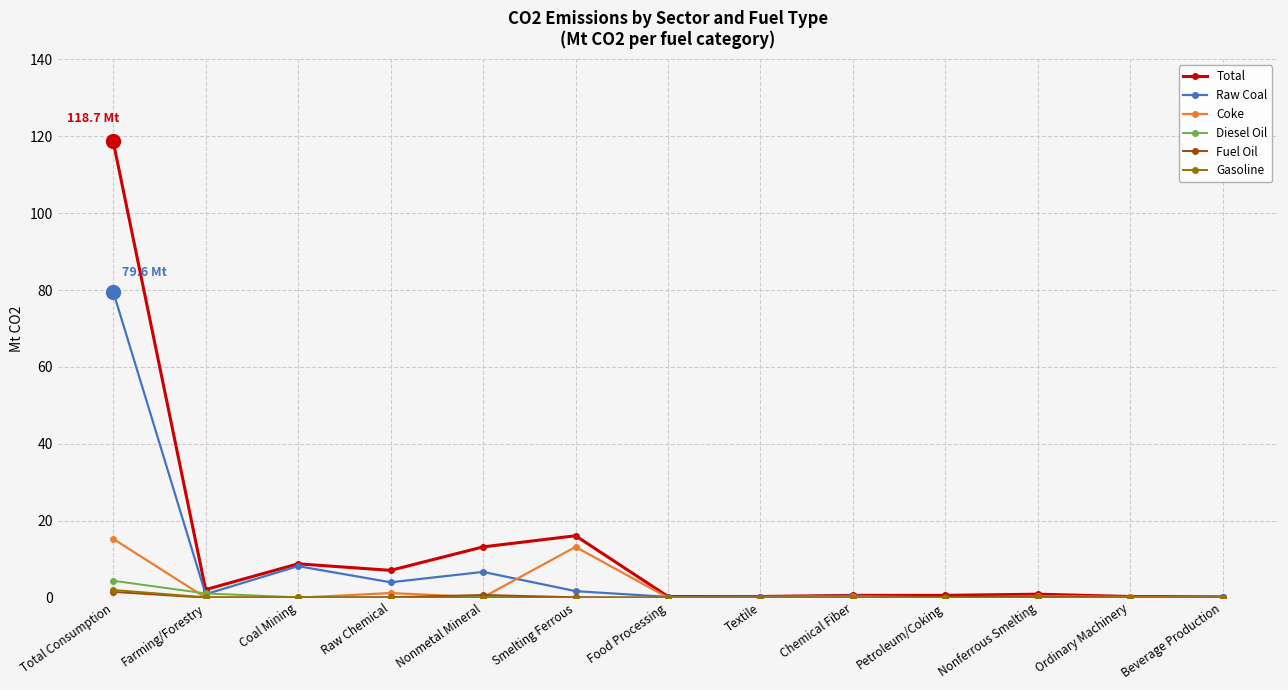

What is the sum of the Coke values at Smelting Ferrous and Textile?

13.2